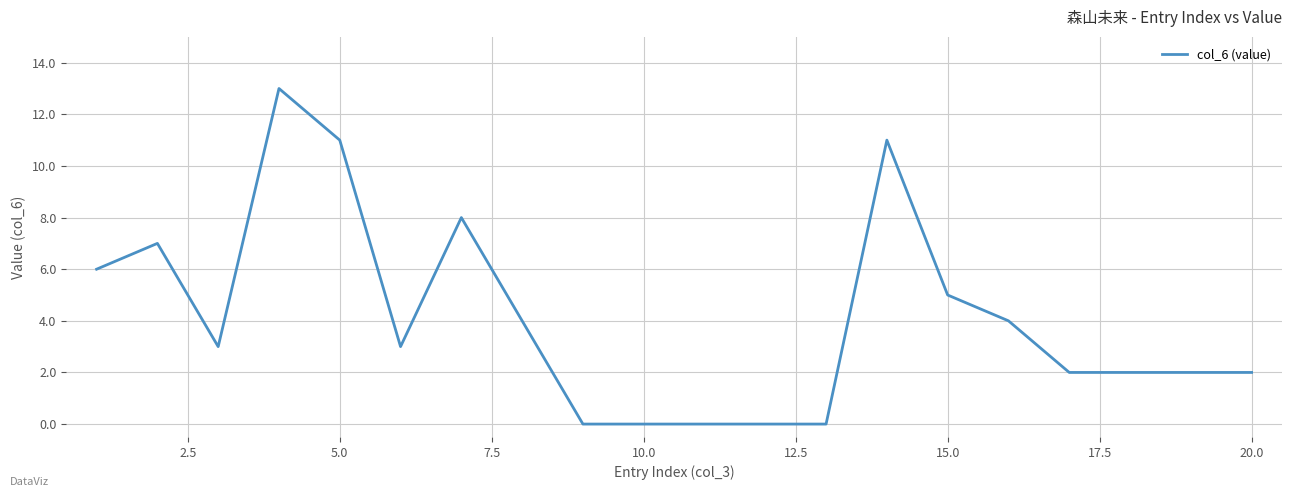

Reading right to left, extract all data points from this chart.

2	2	2	2	4	5	11	0	0	0	0	0	4	8	3	11	13	3	7	6